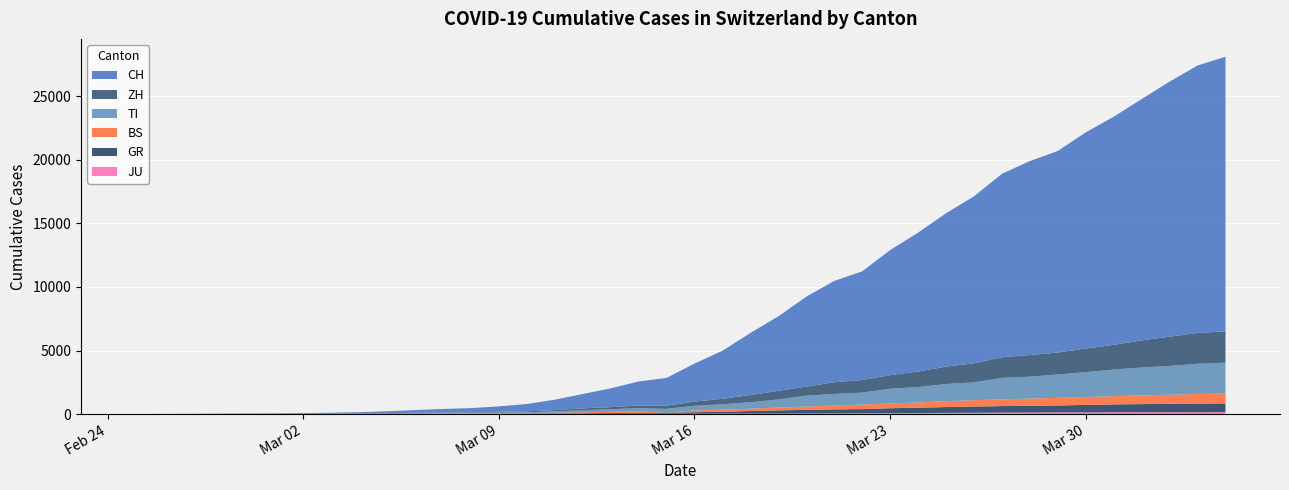

Reading left to right, extract all data points from this chart.

CH: 2020-02-25=0	2020-02-26=4	2020-02-27=8	2020-02-28=20	2020-02-29=30	2020-03-01=36	2020-03-02=50	2020-03-03=70	2020-03-04=98	2020-03-05=143	2020-03-06=219	2020-03-07=281	2020-03-08=328	2020-03-09=429	2020-03-10=580	2020-03-11=820	2020-03-12=1135	2020-03-13=1475	2020-03-14=1887	2020-03-15=2187	2020-03-16=2993	2020-03-17=3778	2020-03-18=4883	2020-03-19=5864	2020-03-20=7080	2020-03-21=7972	2020-03-22=8556	2020-03-23=9839	2020-03-24=10935	2020-03-25=12066	2020-03-26=13146	2020-03-27=14434	2020-03-28=15268	2020-03-29=15861	2020-03-30=17014	2020-03-31=17953	2020-04-01=18990	2020-04-02=20074	2020-04-03=21047	2020-04-04=21617
ZH: 2020-02-25=0	2020-02-26=0	2020-02-27=2	2020-02-28=2	2020-02-29=6	2020-03-01=7	2020-03-02=10	2020-03-03=13	2020-03-04=15	2020-03-05=23	2020-03-06=29	2020-03-07=34	2020-03-08=40	2020-03-09=49	2020-03-10=62	2020-03-11=101	2020-03-12=140	2020-03-13=163	2020-03-14=218	2020-03-15=250	2020-03-16=326	2020-03-17=429	2020-03-18=568	2020-03-19=679	2020-03-20=711	2020-03-21=925	2020-03-22=984	2020-03-23=1073	2020-03-24=1221	2020-03-25=1368	2020-03-26=1500	2020-03-27=1627	2020-03-28=1701	2020-03-29=1733	2020-03-30=1859	2020-03-31=1947	2020-04-01=2136	2020-04-02=2300	2020-04-03=2428	2020-04-04=2461
TI: 2020-02-25=0	2020-02-26=1	2020-02-27=1	2020-02-28=1	2020-02-29=2	2020-03-01=2	2020-03-02=4	2020-03-03=8	2020-03-04=13	2020-03-05=25	2020-03-06=28	2020-03-07=41	2020-03-08=49	2020-03-09=61	2020-03-10=75	2020-03-11=108	2020-03-12=163	2020-03-13=206	2020-03-14=265	2020-03-15=293	2020-03-16=368	2020-03-17=426	2020-03-18=511	2020-03-19=638	2020-03-20=849	2020-03-21=916	2020-03-22=945	2020-03-23=1162	2020-03-24=1209	2020-03-25=1354	2020-03-26=1401	2020-03-27=1688	2020-03-28=1727	2020-03-29=1837	2020-03-30=1962	2020-03-31=2091	2020-04-01=2195	2020-04-02=2271	2020-04-03=2377	2020-04-04=2442
GR: 2020-02-25=0	2020-02-26=2	2020-02-27=2	2020-02-28=6	2020-02-29=6	2020-03-01=6	2020-03-02=9	2020-03-03=10	2020-03-04=13	2020-03-05=15	2020-03-06=16	2020-03-07=18	2020-03-08=19	2020-03-09=28	2020-03-10=32	2020-03-11=44	2020-03-12=53	2020-03-13=65	2020-03-14=73	2020-03-15=93	2020-03-16=118	2020-03-17=152	2020-03-18=204	2020-03-19=252	2020-03-20=283	2020-03-21=311	2020-03-22=327	2020-03-23=386	2020-03-24=419	2020-03-25=458	2020-03-26=487	2020-03-27=513	2020-03-28=527	2020-03-29=542	2020-03-30=591	2020-03-31=617	2020-04-01=635	2020-04-02=655	2020-04-03=678	2020-04-04=680
BS: 2020-02-25=0	2020-02-26=0	2020-02-27=1	2020-02-28=1	2020-02-29=1	2020-03-01=1	2020-03-02=1	2020-03-03=3	2020-03-04=3	2020-03-05=8	2020-03-06=15	2020-03-07=21	2020-03-08=24	2020-03-09=28	2020-03-10=33	2020-03-11=49	2020-03-12=73	2020-03-13=92	2020-03-14=100	2020-03-15=0	2020-03-16=143	2020-03-17=164	2020-03-18=181	2020-03-19=220	2020-03-20=270	2020-03-21=297	2020-03-22=356	2020-03-23=374	2020-03-24=410	2020-03-25=462	2020-03-26=501	2020-03-27=530	2020-03-28=569	2020-03-29=605	2020-03-30=617	2020-03-31=653	2020-04-01=687	2020-04-02=714	2020-04-03=754	2020-04-04=767
JU: 2020-02-25=0	2020-02-26=0	2020-02-27=1	2020-02-28=1	2020-02-29=1	2020-03-01=1	2020-03-02=1	2020-03-03=2	2020-03-04=2	2020-03-05=4	2020-03-06=4	2020-03-07=5	2020-03-08=5	2020-03-09=7	2020-03-10=7	2020-03-11=7	2020-03-12=12	2020-03-13=17	2020-03-14=18	2020-03-15=19	2020-03-16=25	2020-03-17=29	2020-03-18=32	2020-03-19=36	2020-03-20=44	2020-03-21=54	2020-03-22=61	2020-03-23=69	2020-03-24=82	2020-03-25=92	2020-03-26=100	2020-03-27=114	2020-03-28=119	2020-03-29=127	2020-03-30=128	2020-03-31=140	2020-04-01=145	2020-04-02=149	2020-04-03=149	2020-04-04=154